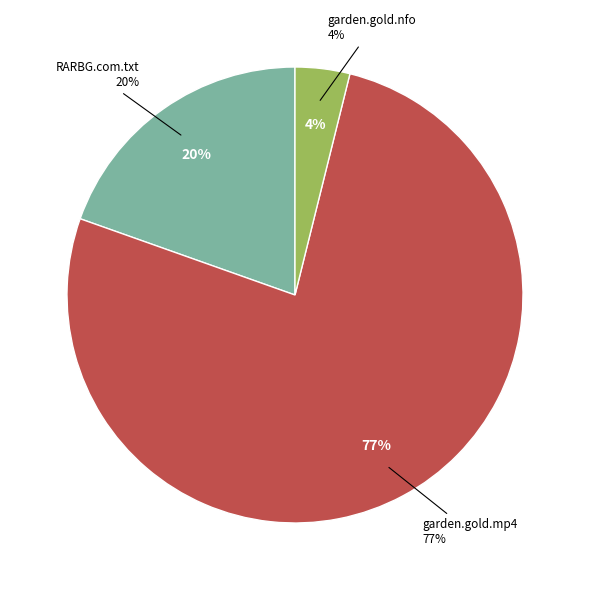

To the nearest percent, what is the combined percentage of RARBG.com.txt and ktr.ifg.13.01.04.daina.garden.gold.nfo?

23%